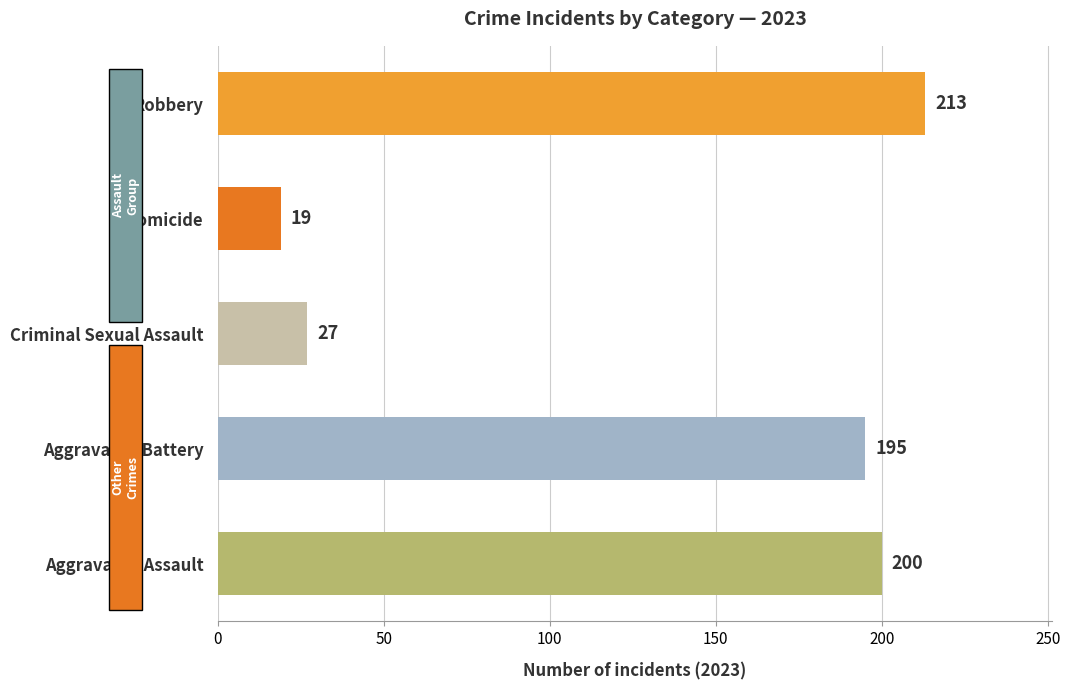

The value at Criminal Sexual Assault is 11. True or false?

False